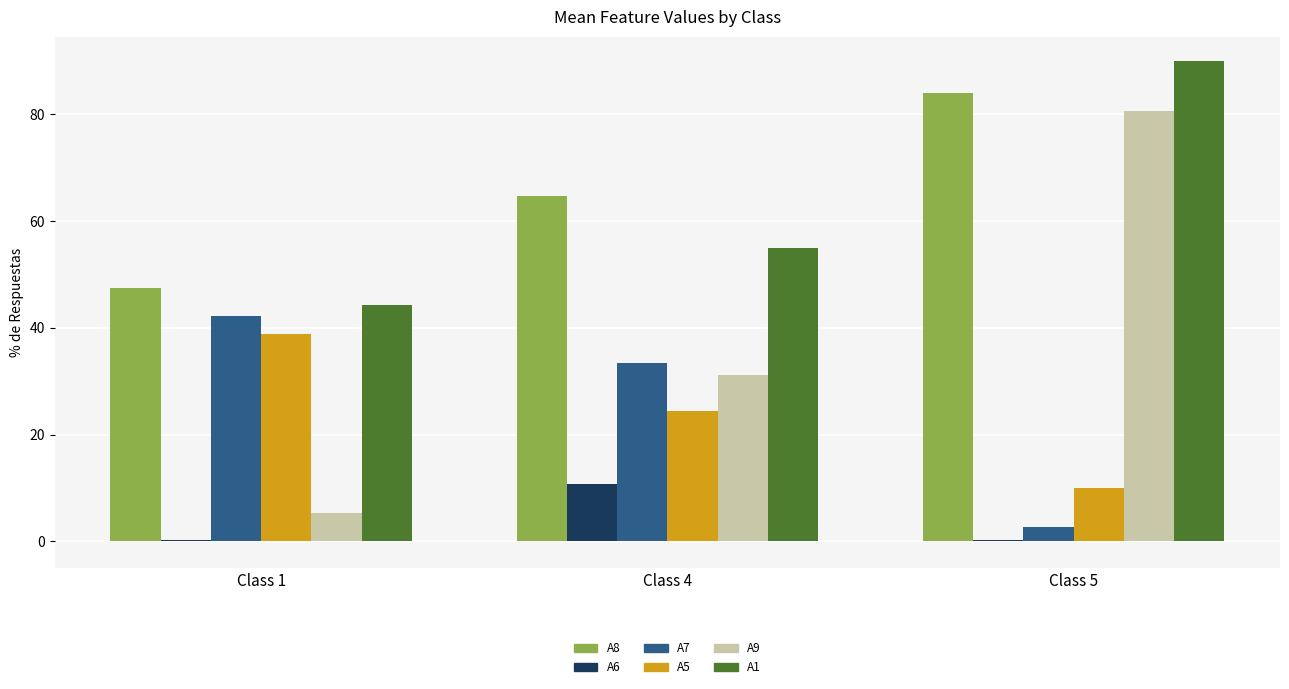

Are the bars grouped side by side (vs. stacked)?

Yes